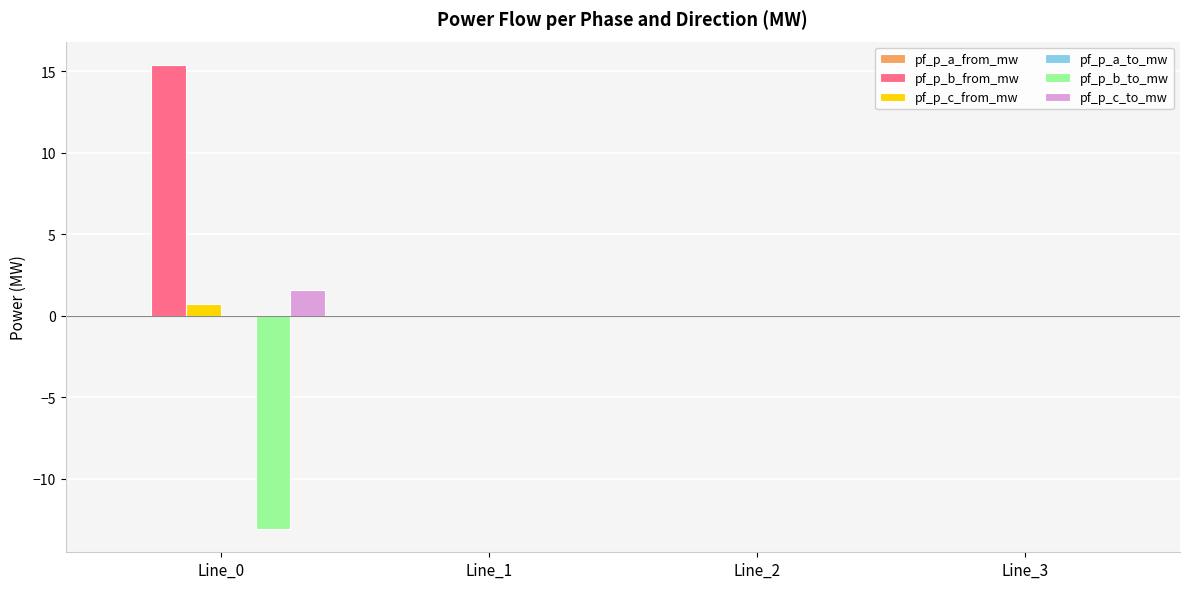

Which series has the largest total across all categories?

pf_p_b_from_mw